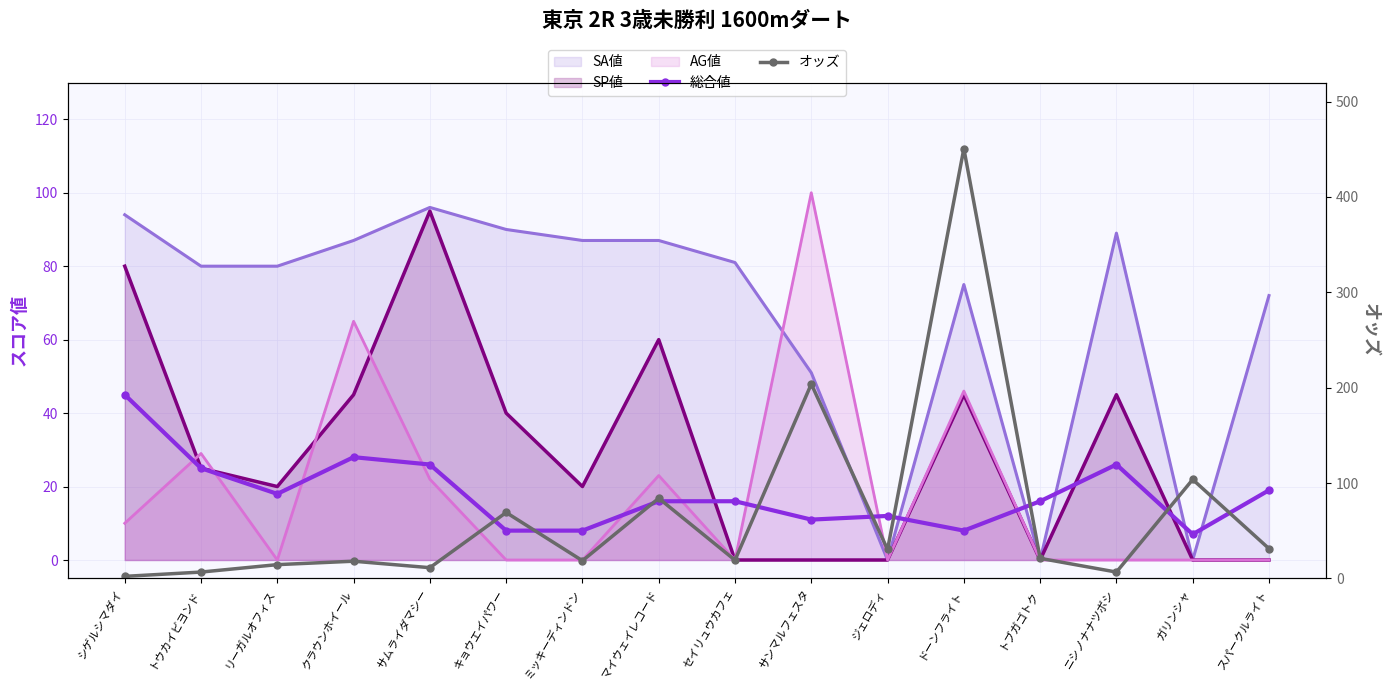

How many data points in 総合値 are above 16?

7